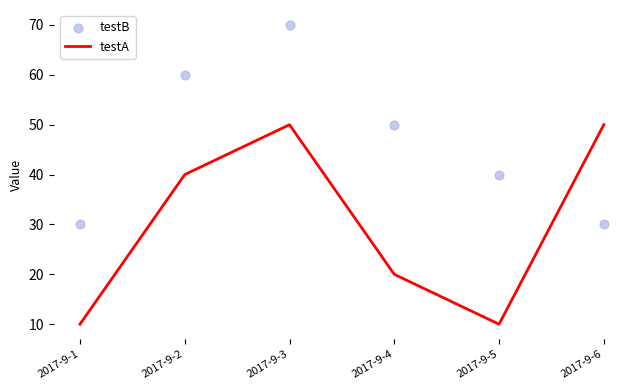

Which series contains the lowest Y value?

testA